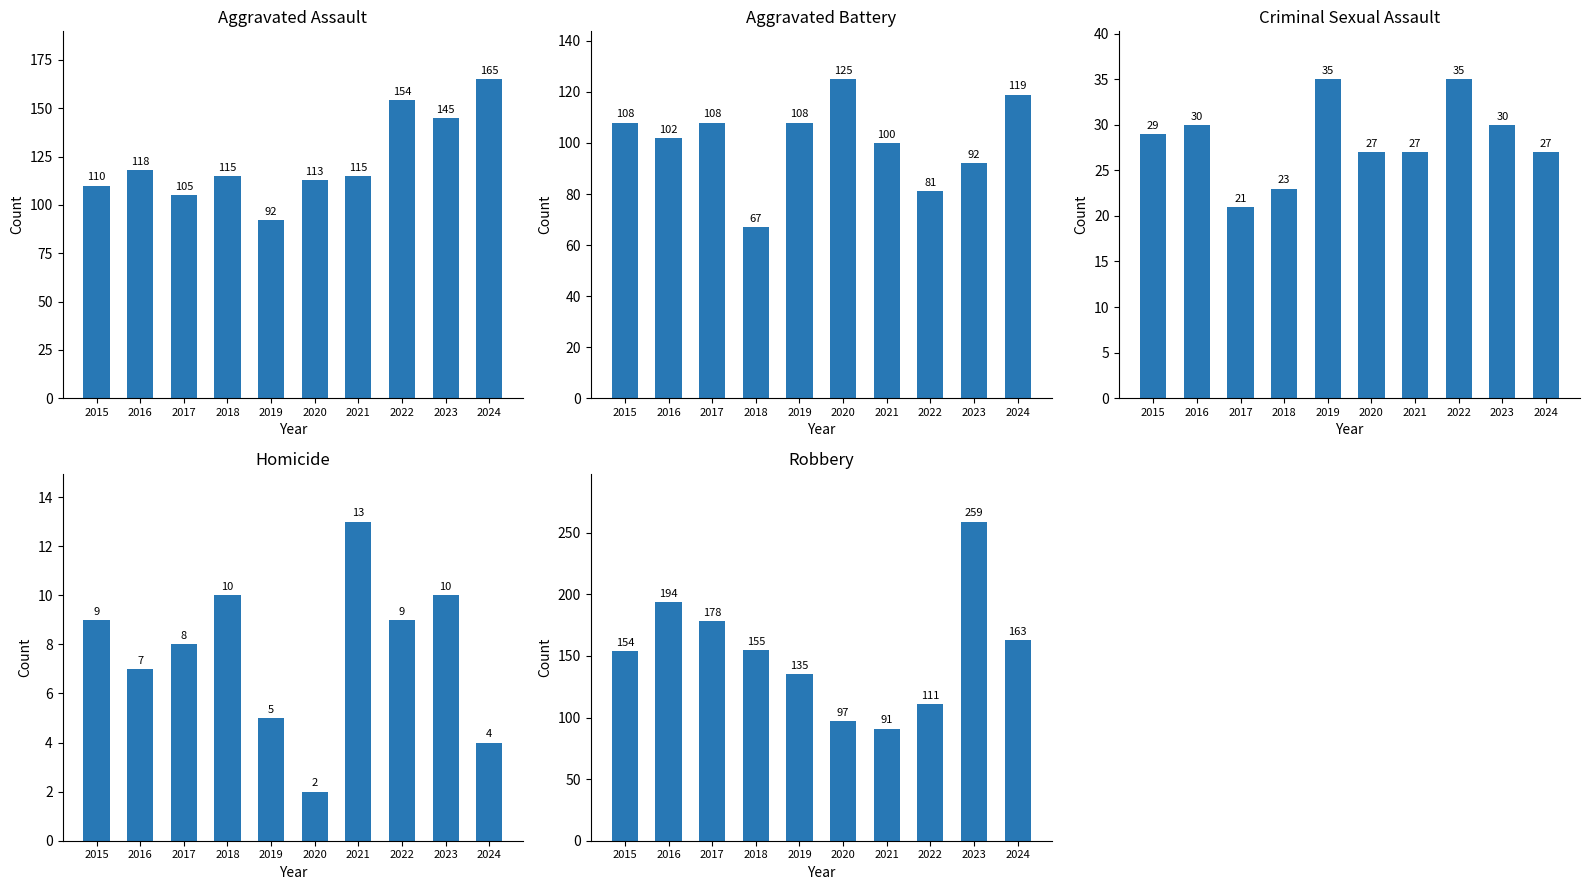

Where does the Aggravated Battery series first go above 108?

2020